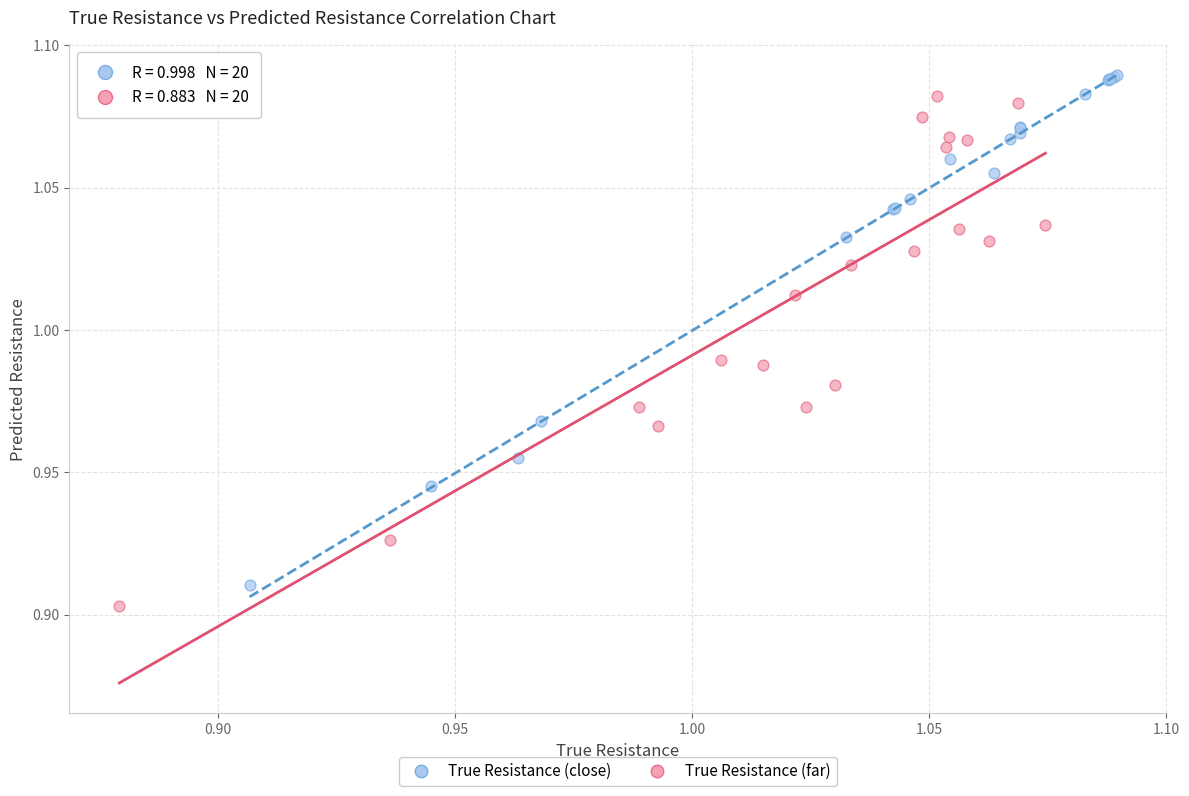

Which series contains the lowest Y value?

True Resistance (far)